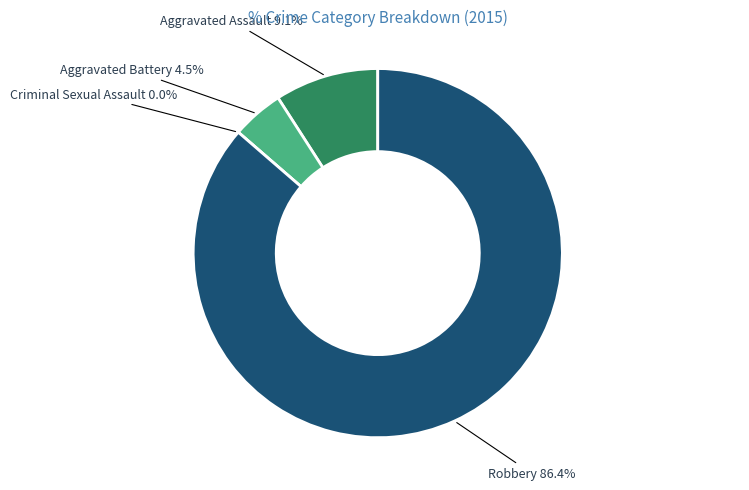

Does Robbery represent more than half of the total?

Yes